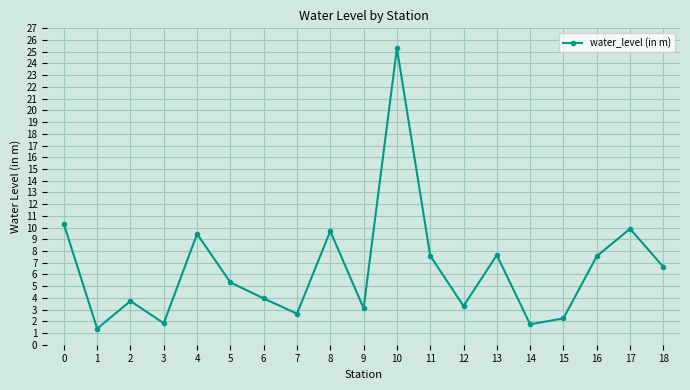

What is the difference between the values at 13 and 1?

6.3